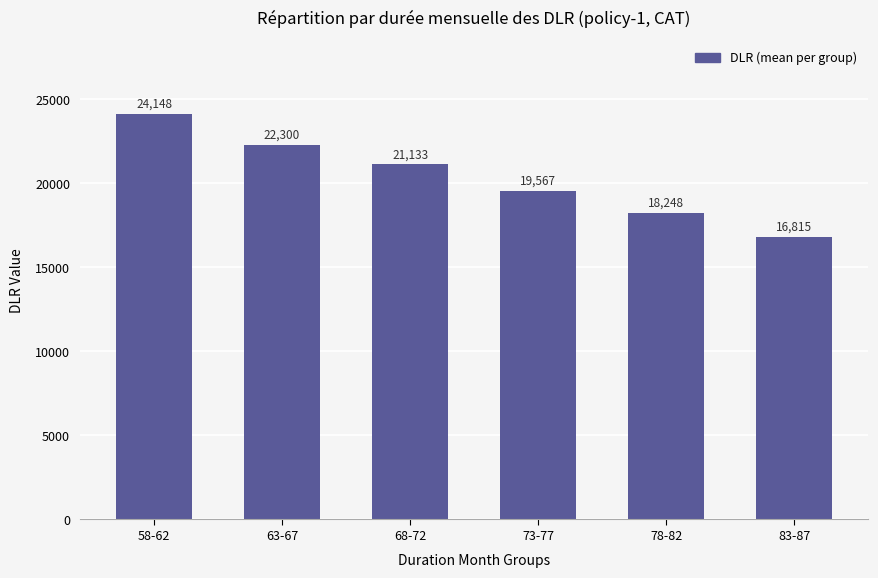

The chart shows a value of 5614.7 at 83-87. True or false?

False